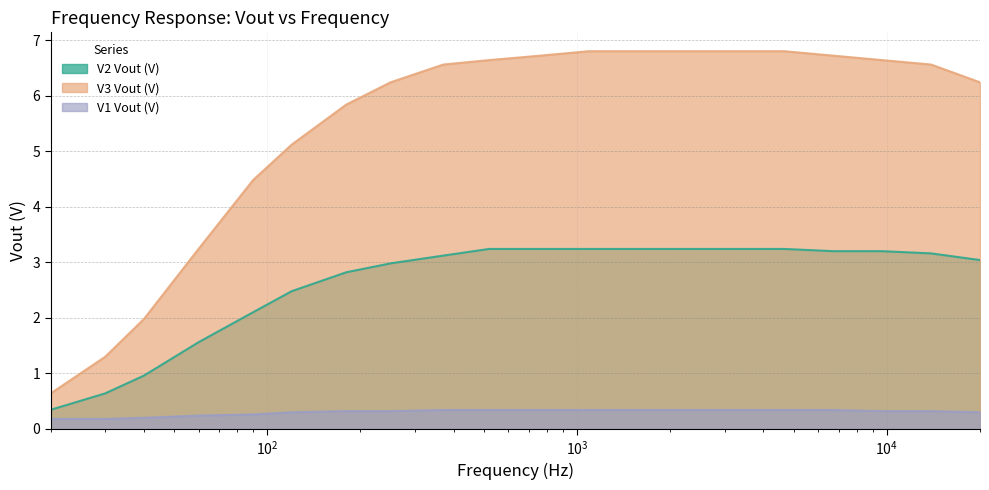

Which series changed the most between 20 and 4671?

V3 Vout (V)